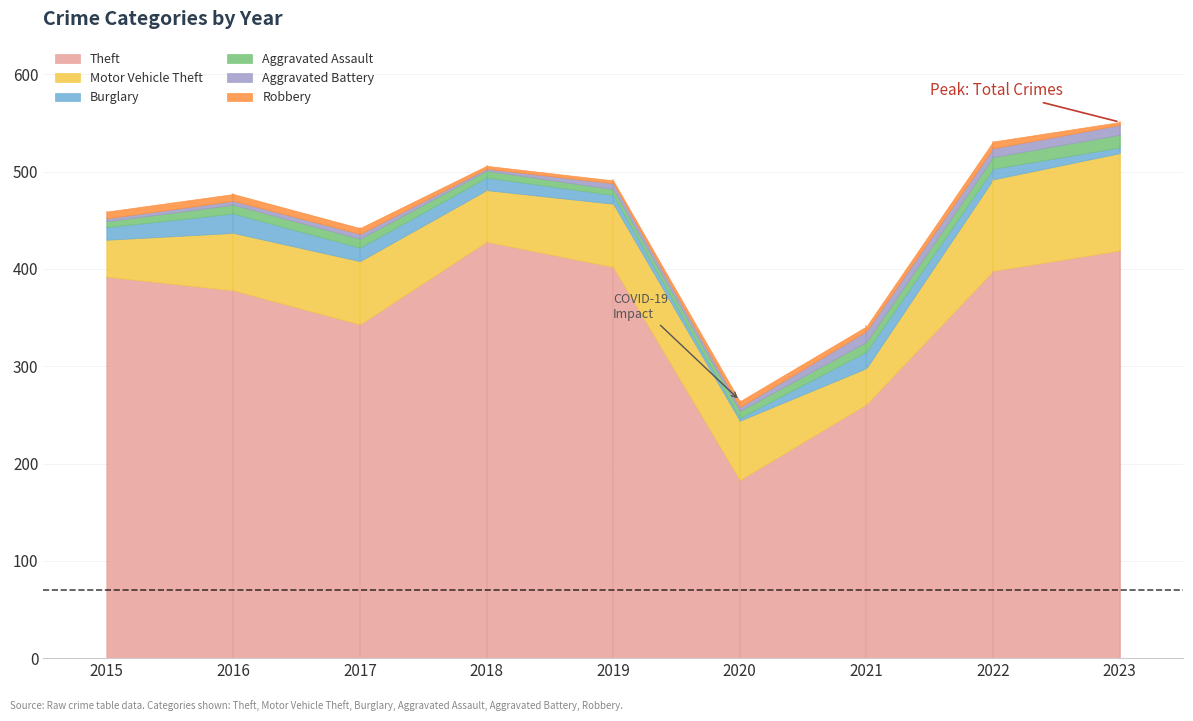

Which series has the largest range (max minus min)?

Theft